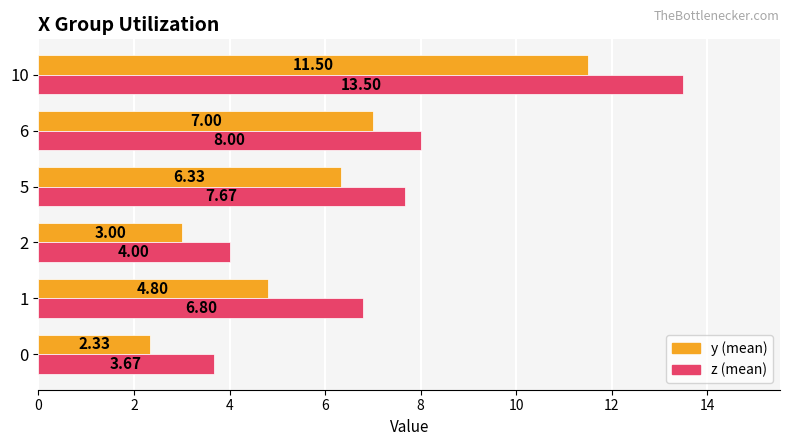

What is the total value across all series at 6?

15.0